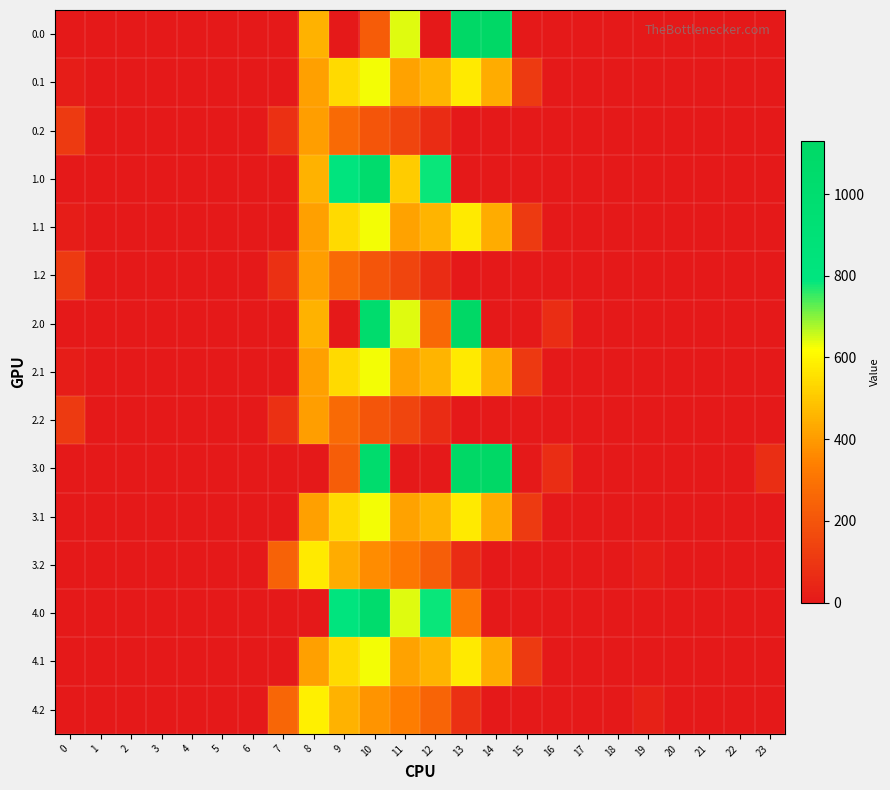

Reading left to right, what are all the values shown in this chart?

0.0: 0=0.0	1=0.0	2=0.0	3=0.0	4=0.0	5=0.0	6=0.0	7=0.0	8=454.2	9=0.0	10=224.2	11=640.9	12=0.0	13=1129.0	14=1128.3	15=0.0	16=0.0	17=0.0	18=0.0	19=0.0	20=0.0	21=0.0	22=0.0	23=0.0
0.1: 0=15.4	1=0.0	2=0.0	3=0.0	4=0.0	5=0.0	6=0.0	7=0.0	8=411.2	9=542.1	10=628.1	11=415.4	12=456.1	13=574.0	14=438.6	15=111.1	16=0.0	17=0.0	18=0.0	19=0.0	20=0.0	21=0.0	22=0.0	23=0.0
0.2: 0=112.9	1=0.0	2=0.0	3=0.0	4=0.0	5=0.0	6=0.0	7=77.9	8=407.2	9=271.1	10=202.5	11=149.1	12=65.2	13=0.0	14=0.0	15=0.0	16=0.0	17=0.0	18=0.0	19=0.0	20=0.0	21=0.0	22=0.0	23=0.0
1.0: 0=0.0	1=0.0	2=0.0	3=0.0	4=0.0	5=0.0	6=0.0	7=0.0	8=454.2	9=804.0	10=1023.2	11=510.8	12=784.4	13=0.0	14=0.0	15=0.0	16=0.0	17=0.0	18=0.0	19=0.0	20=0.0	21=0.0	22=0.0	23=0.0
1.1: 0=15.4	1=0.0	2=0.0	3=0.0	4=0.0	5=0.0	6=0.0	7=0.0	8=411.2	9=542.1	10=628.1	11=415.4	12=456.1	13=574.0	14=438.6	15=111.1	16=0.0	17=0.0	18=0.0	19=0.0	20=0.0	21=0.0	22=0.0	23=0.0
1.2: 0=112.9	1=0.0	2=0.0	3=0.0	4=0.0	5=0.0	6=0.0	7=77.9	8=407.2	9=271.1	10=202.5	11=149.1	12=65.2	13=0.0	14=0.0	15=0.0	16=0.0	17=0.0	18=0.0	19=0.0	20=0.0	21=0.0	22=0.0	23=0.0
2.0: 0=0.0	1=0.0	2=0.0	3=0.0	4=0.0	5=0.0	6=0.0	7=0.0	8=454.2	9=0.0	10=1023.2	11=640.9	12=261.8	13=1129.0	14=0.0	15=0.0	16=67.6	17=0.0	18=0.0	19=0.0	20=0.0	21=0.0	22=0.0	23=0.0
2.1: 0=15.4	1=0.0	2=0.0	3=0.0	4=0.0	5=0.0	6=0.0	7=0.0	8=412.6	9=542.1	10=628.1	11=415.4	12=456.1	13=574.0	14=438.6	15=109.7	16=0.0	17=0.0	18=0.0	19=0.0	20=0.0	21=0.0	22=0.0	23=0.0
2.2: 0=112.9	1=0.0	2=0.0	3=0.0	4=0.0	5=0.0	6=0.0	7=77.9	8=407.2	9=271.1	10=202.5	11=149.1	12=65.2	13=0.0	14=0.0	15=0.0	16=0.0	17=0.0	18=0.0	19=0.0	20=0.0	21=0.0	22=0.0	23=0.0
3.0: 0=0.0	1=0.0	2=0.0	3=0.0	4=0.0	5=0.0	6=0.0	7=0.0	8=0.0	9=228.6	10=1023.2	11=0.0	12=0.0	13=1129.0	14=1128.3	15=0.0	16=67.6	17=0.0	18=0.0	19=0.0	20=0.0	21=0.0	22=0.0	23=71.8
3.1: 0=0.0	1=0.0	2=0.0	3=0.0	4=0.0	5=0.0	6=0.0	7=0.0	8=411.2	9=542.1	10=628.1	11=415.4	12=456.1	13=574.0	14=438.6	15=111.1	16=0.0	17=0.0	18=0.0	19=0.0	20=0.0	21=0.0	22=0.0	23=0.0
3.2: 0=0.0	1=0.0	2=0.0	3=0.0	4=0.0	5=0.0	6=0.0	7=244.9	8=574.2	9=438.1	10=369.5	11=316.1	12=232.2	13=62.6	14=0.0	15=0.0	16=0.0	17=0.0	18=0.0	19=15.9	20=0.0	21=0.0	22=0.0	23=0.0
4.0: 0=0.0	1=0.0	2=0.0	3=0.0	4=0.0	5=0.0	6=0.0	7=0.0	8=0.0	9=804.0	10=1023.2	11=640.9	12=784.4	13=324.2	14=0.0	15=0.0	16=0.0	17=0.0	18=0.0	19=0.0	20=0.0	21=0.0	22=0.0	23=0.0
4.1: 0=0.0	1=0.0	2=0.0	3=0.0	4=0.0	5=0.0	6=0.0	7=0.0	8=411.2	9=542.1	10=628.1	11=415.4	12=456.1	13=574.0	14=438.6	15=111.1	16=0.0	17=0.0	18=0.0	19=0.0	20=0.0	21=0.0	22=0.0	23=0.0
4.2: 0=0.0	1=0.0	2=0.0	3=0.0	4=0.0	5=0.0	6=0.0	7=259.9	8=589.2	9=453.1	10=384.5	11=331.1	12=247.2	13=77.6	14=0.0	15=0.0	16=0.0	17=0.0	18=0.0	19=30.9	20=0.0	21=0.0	22=0.0	23=0.0